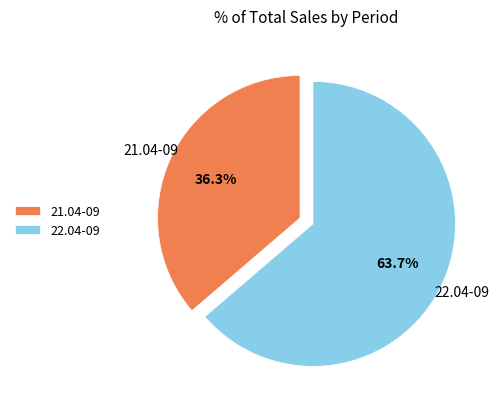

The 21.04-09 slice represents 27% of the pie. True or false?

False